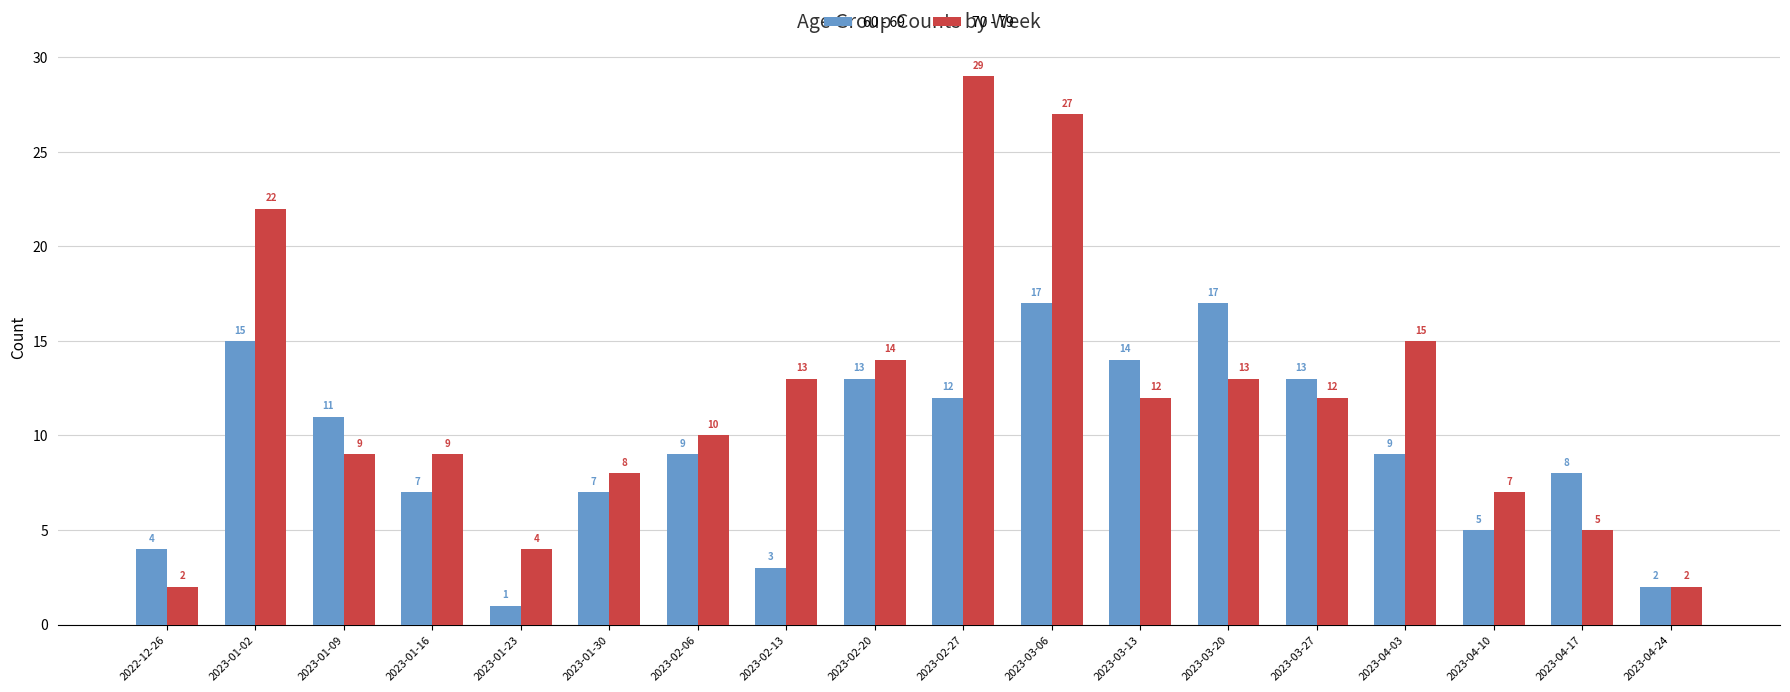

The 60 - 69 series shows 3 at 2023-02-27. True or false?

False